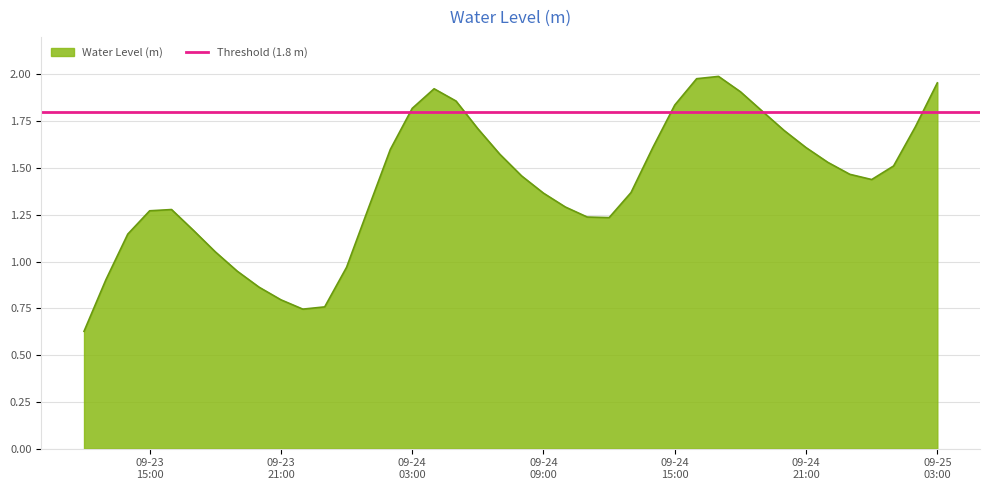

Count the number of data series in this chart.

1